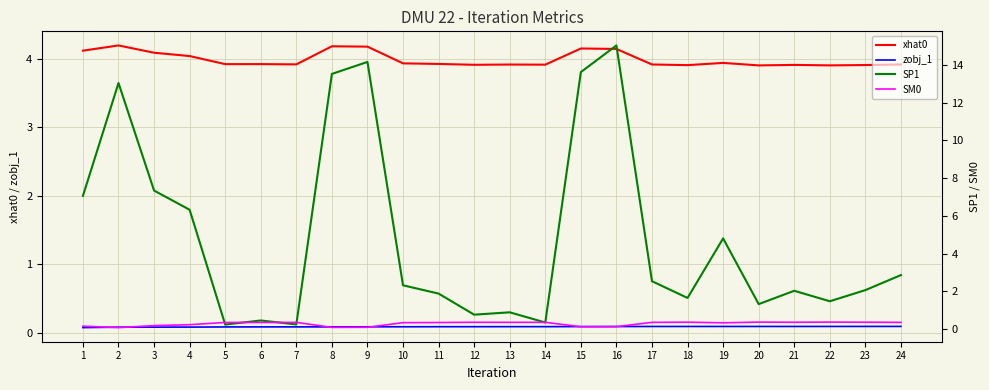

At which label does xhat0 reach its peak?

2